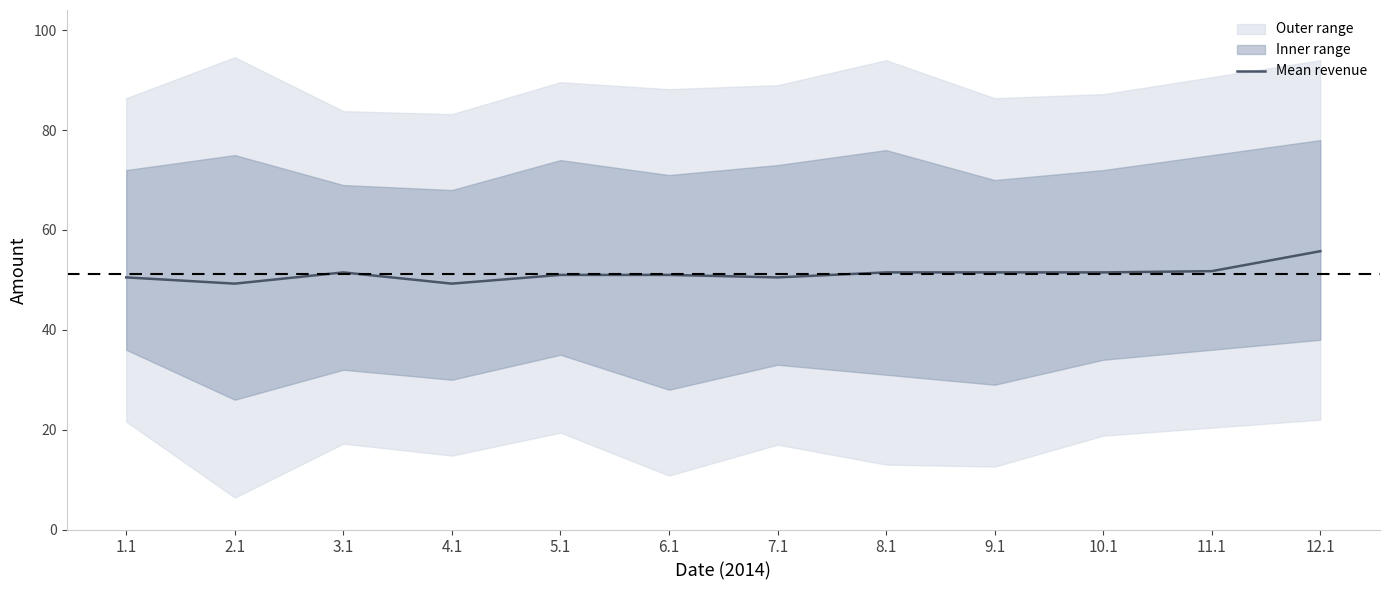

The chart shows a value of 71.2 at 10.1. True or false?

False